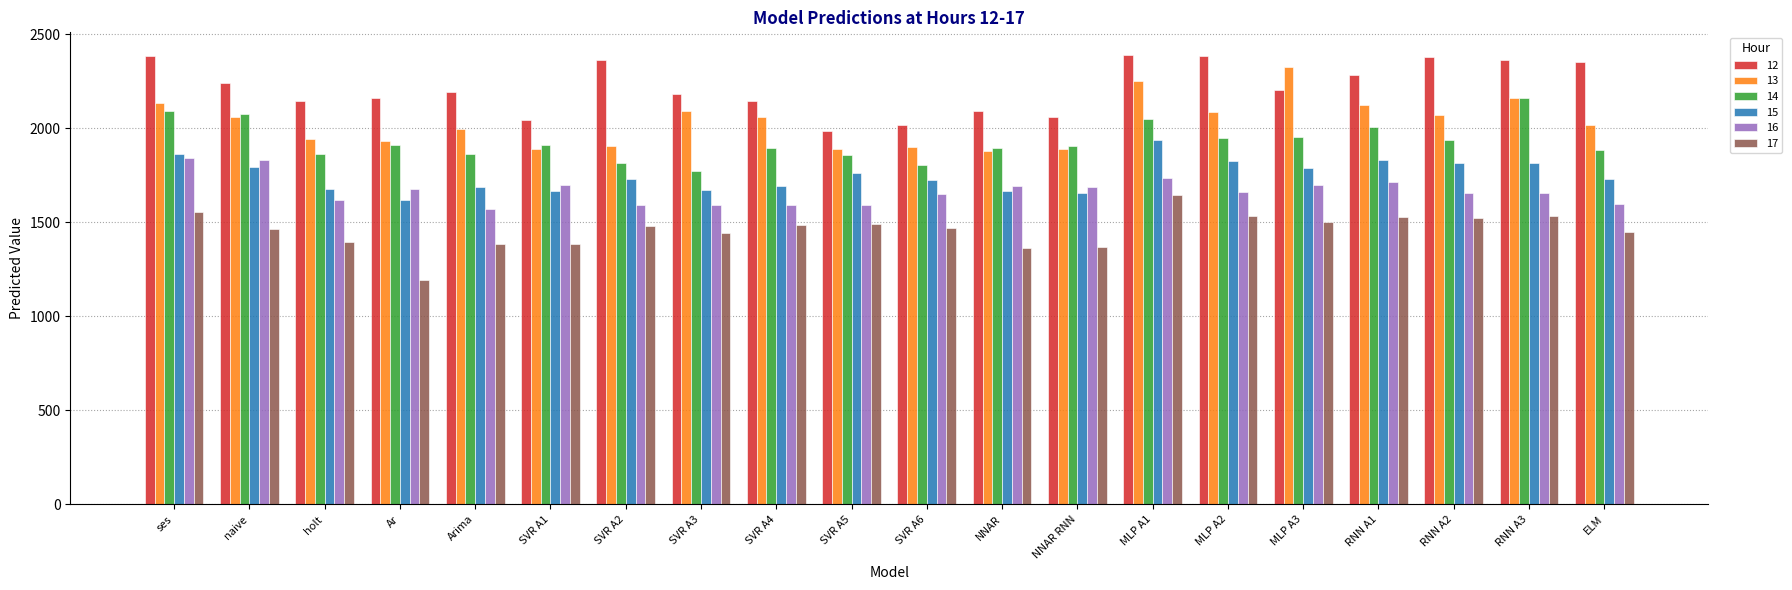

Which label corresponds to the smallest value in the chart?

Ar